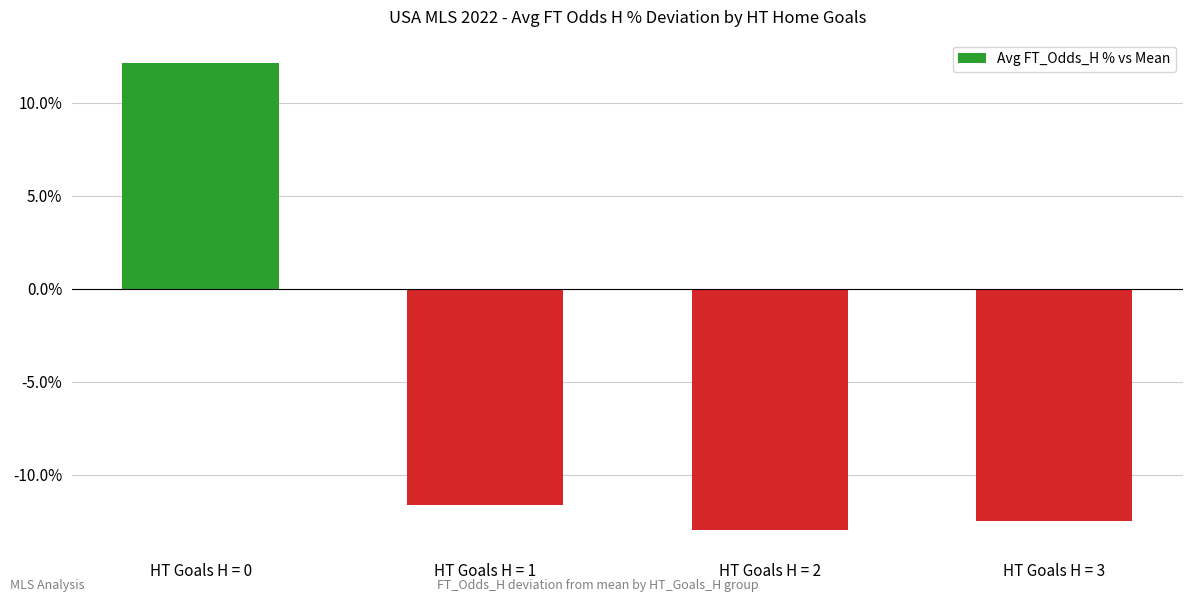

What is the smallest value displayed?

-13.0